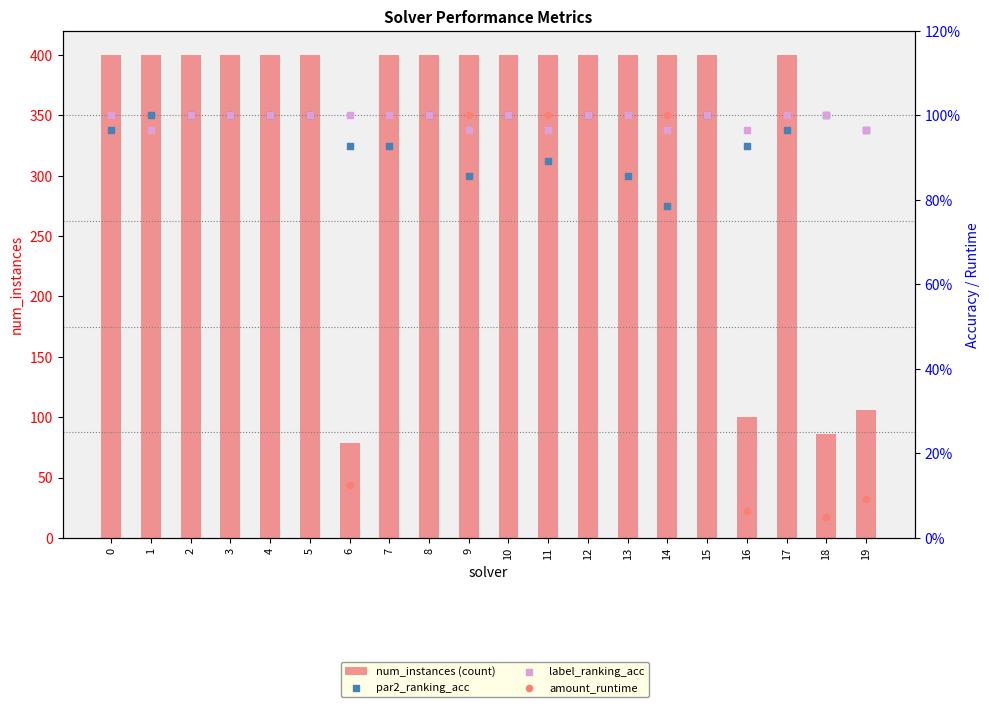

Which series contains the lowest Y value?

amount_runtime